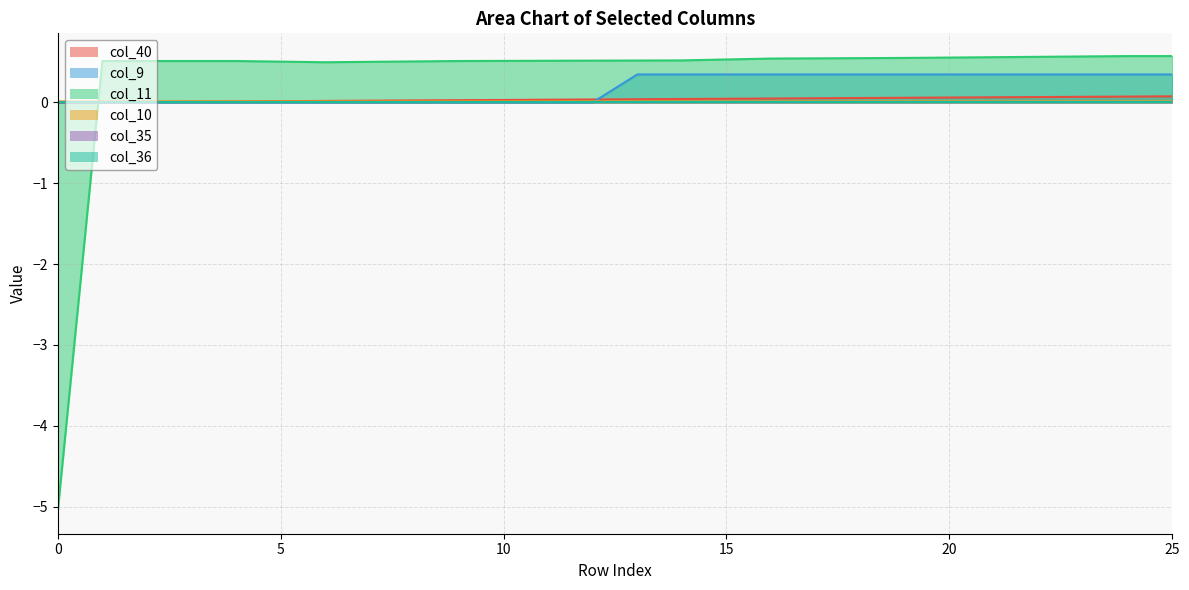

Which has a higher value, 1 or 3?

3